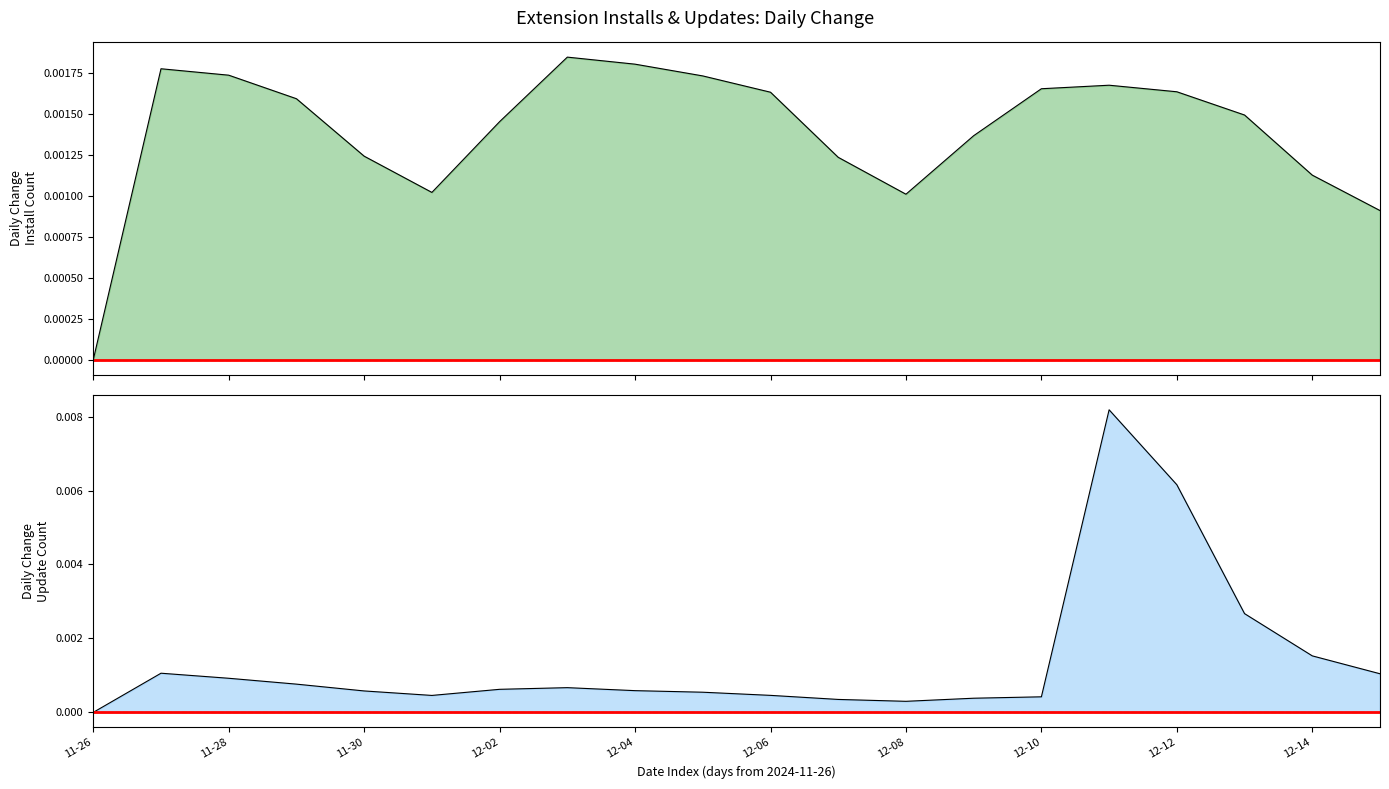

How many categories are shown in the chart?

20